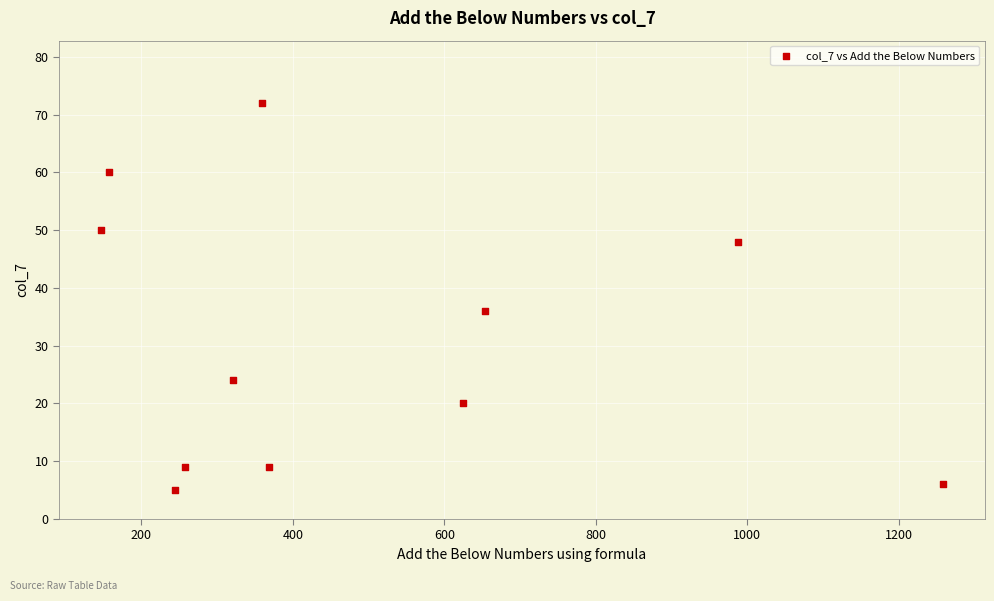

What Y value in the scatter plot is closest to 38?

36